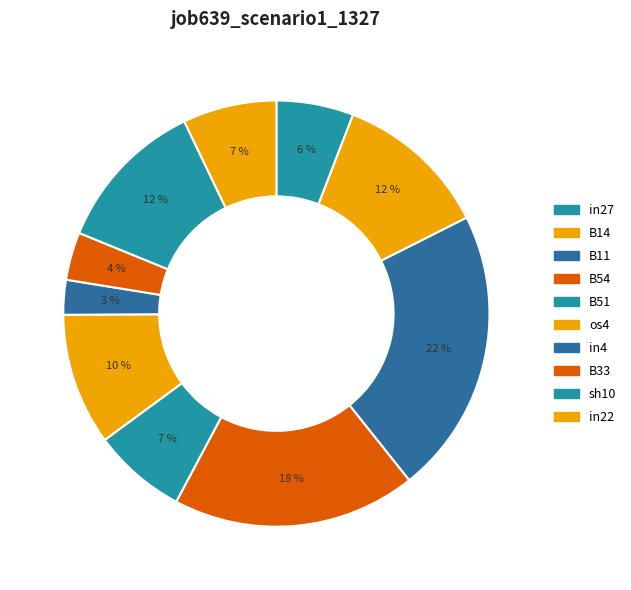

How many slices are in this pie chart?

10